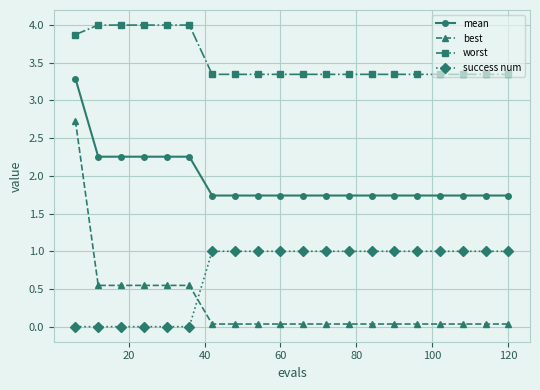

Does the chart have visible grid lines?

Yes